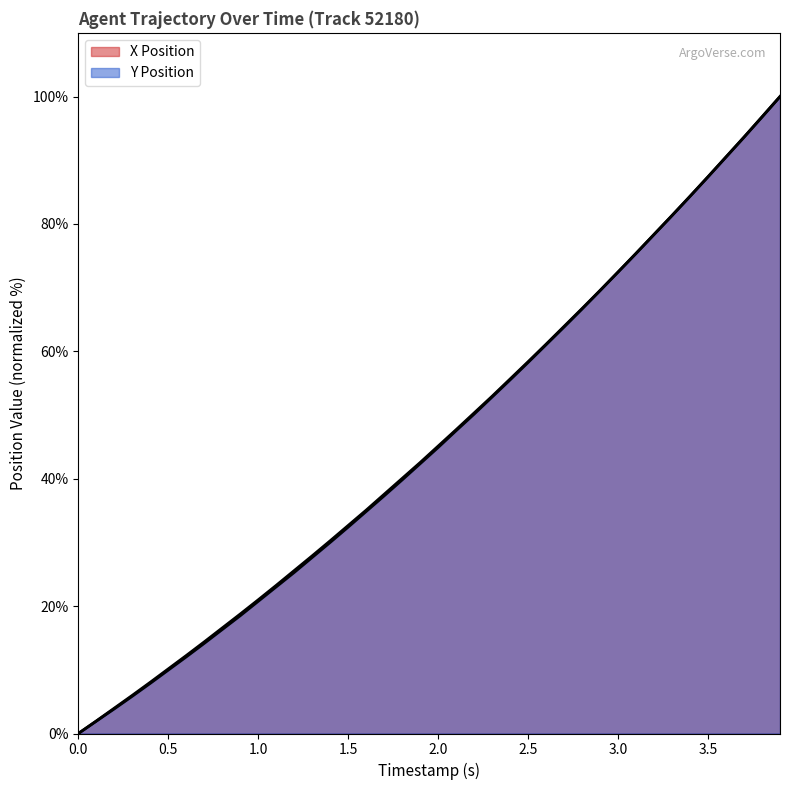

Reading left to right, transcribe all the data shown in this chart.

X Position: 0.0=0.0	0.1=2.0	0.2=4.0	0.3=6.0	0.4=8.0	0.5=10.1	0.6=12.2	0.7=14.4	0.8=16.6	0.9=18.8	1.0=21.0	1.1=23.3	1.2=25.6	1.3=27.9	1.4=30.3	1.5=32.7	1.6=35.1	1.7=37.6	1.8=40.1	1.9=42.5	2.0=45.1	2.1=47.7	2.2=50.3	2.3=53.0	2.4=55.7	2.5=58.4	2.6=61.1	2.7=63.9	2.8=66.7	2.9=69.6	3.0=72.5	3.1=75.4	3.2=78.4	3.3=81.3	3.4=84.3	3.5=87.4	3.6=90.5	3.7=93.6	3.8=96.8	3.9=100.0
Y Position: 0.0=0.0	0.1=1.9	0.2=3.9	0.3=5.8	0.4=7.9	0.5=10.0	0.6=12.0	0.7=14.2	0.8=16.3	0.9=18.5	1.0=20.8	1.1=23.0	1.2=25.3	1.3=27.6	1.4=30.0	1.5=32.4	1.6=34.9	1.7=37.3	1.8=39.8	1.9=42.4	2.0=44.9	2.1=47.5	2.2=50.1	2.3=52.8	2.4=55.5	2.5=58.3	2.6=61.0	2.7=63.8	2.8=66.7	2.9=69.5	3.0=72.5	3.1=75.4	3.2=78.3	3.3=81.3	3.4=84.3	3.5=87.4	3.6=90.5	3.7=93.6	3.8=96.8	3.9=100.0